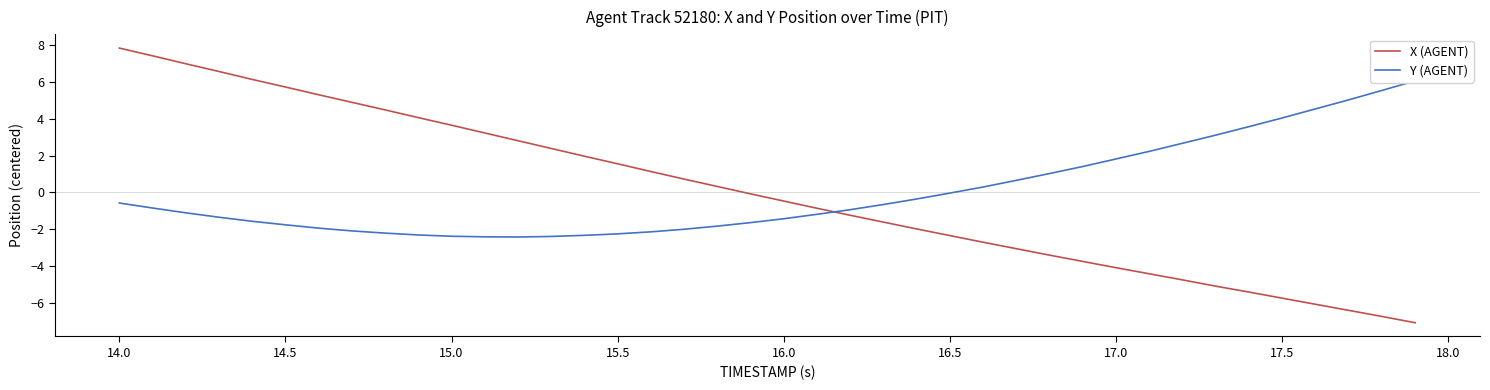

How many intersections are there between Y (AGENT) and X (AGENT)?

1